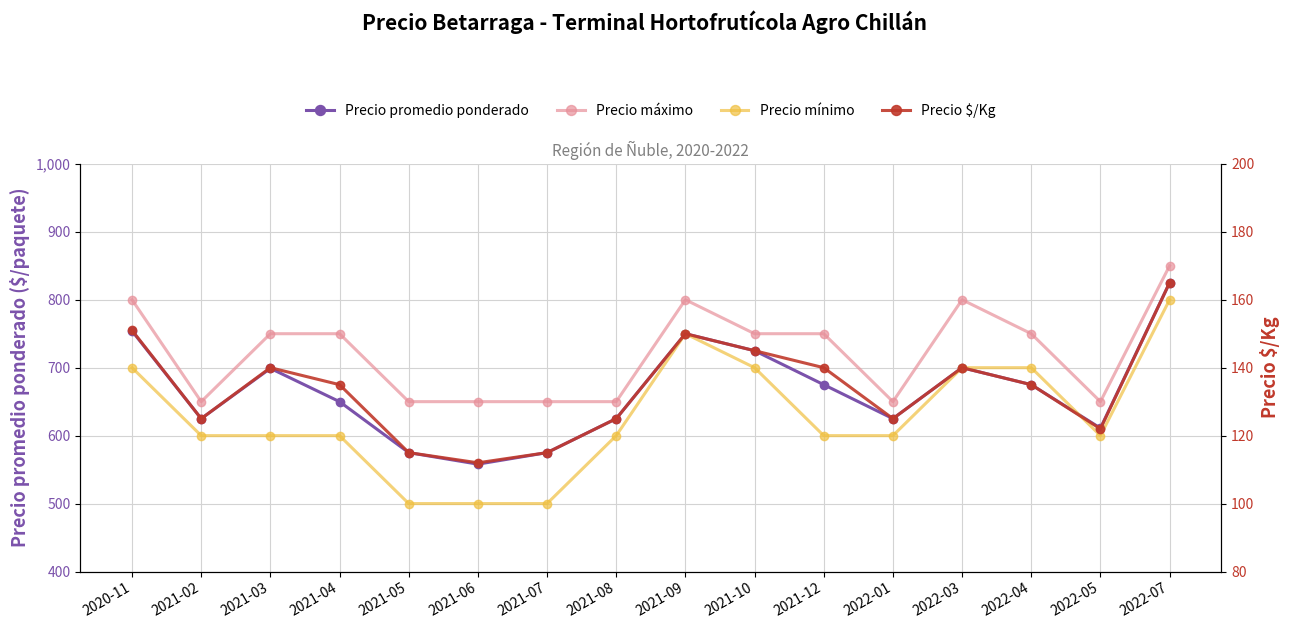

What is the label of the 1st point from the right?

2022-07